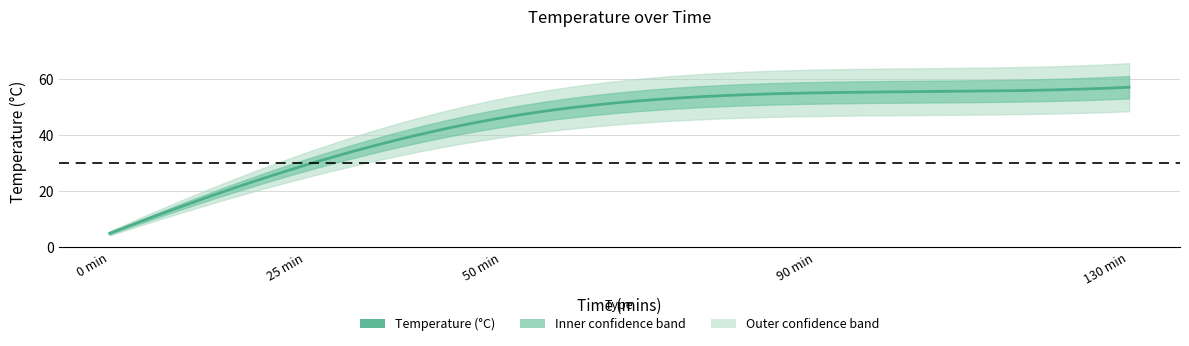

True or false: the data shows 57.0 at 130.

True